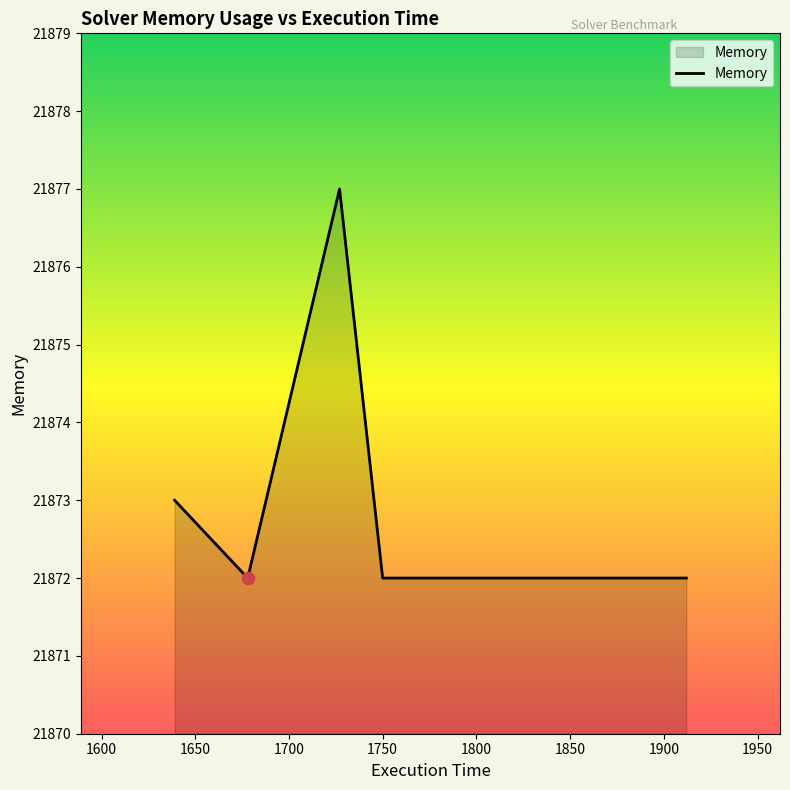

What is the greatest value displayed?

21877